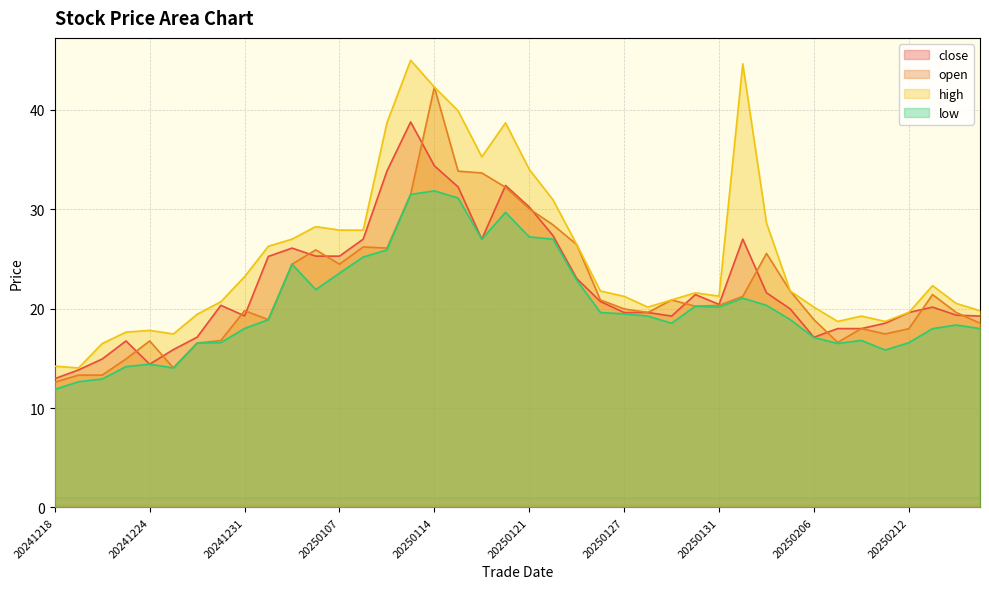

Reading left to right, transcribe all the data shown in this chart.

close: 13.0	13.8	14.9	16.8	14.4	15.9	17.1	20.3	19.3	25.3	26.1	25.3	25.3	27.0	33.8	38.8	34.4	32.3	27.0	32.4	30.2	27.4	23.0	20.7	19.6	19.6	19.3	21.4	20.4	27.0	21.6	20.0	17.1	18.0	18.0	18.5	19.6	20.2	19.4	19.3
open: 12.6	13.3	13.3	14.9	16.8	14.0	16.5	16.8	19.8	18.9	24.5	25.9	24.5	26.2	26.1	31.5	42.3	33.8	33.7	32.2	30.1	28.4	26.5	20.9	20.0	19.6	20.9	20.2	20.3	21.2	25.6	21.8	18.9	16.6	18.0	17.5	18.0	21.4	19.6	18.5
high: 14.2	14.0	16.5	17.6	17.8	17.5	19.4	20.7	23.2	26.3	27.0	28.3	27.9	27.9	38.7	45.0	42.3	39.9	35.3	38.7	34.0	31.0	26.5	21.8	21.2	20.2	20.9	21.6	21.3	44.6	28.6	21.8	20.2	18.7	19.3	18.7	19.6	22.3	20.5	19.8
low: 11.9	12.7	12.9	14.2	14.4	14.0	16.5	16.6	18.0	18.9	24.5	21.9	23.6	25.2	25.9	31.5	31.9	31.1	27.0	29.7	27.2	27.0	22.9	19.6	19.5	19.3	18.5	20.2	20.2	21.1	20.3	18.9	17.1	16.5	16.8	15.8	16.6	18.0	18.4	18.0